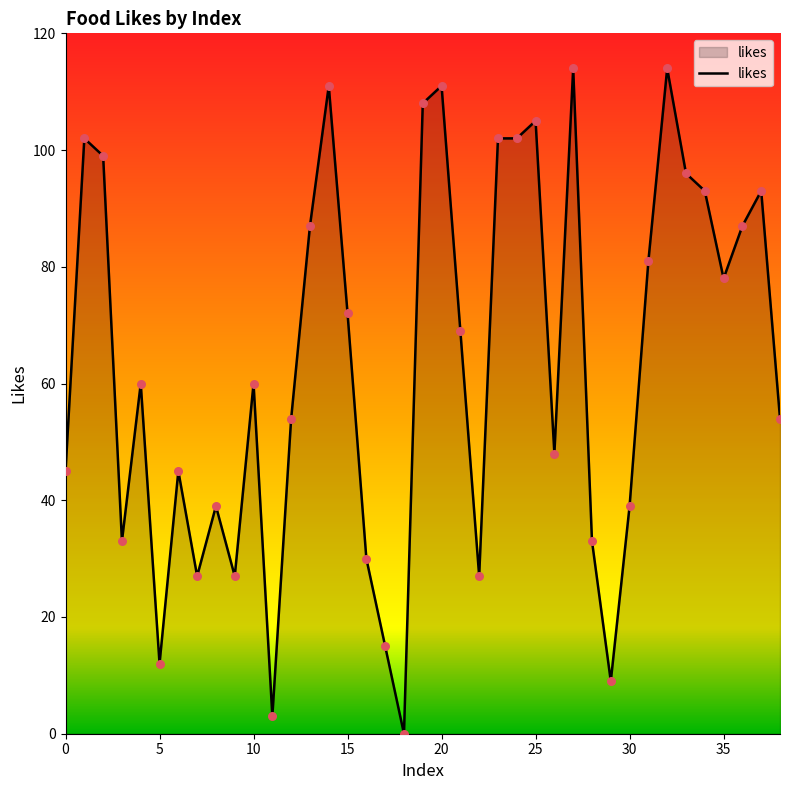

What is the difference between the maximum and minimum values?

114